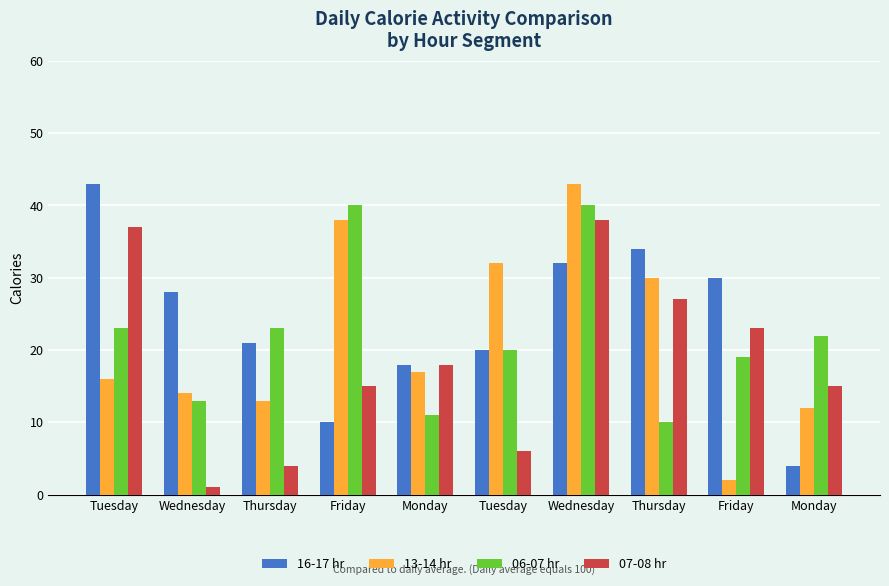

What is the difference between the highest and lowest values at Friday?

30